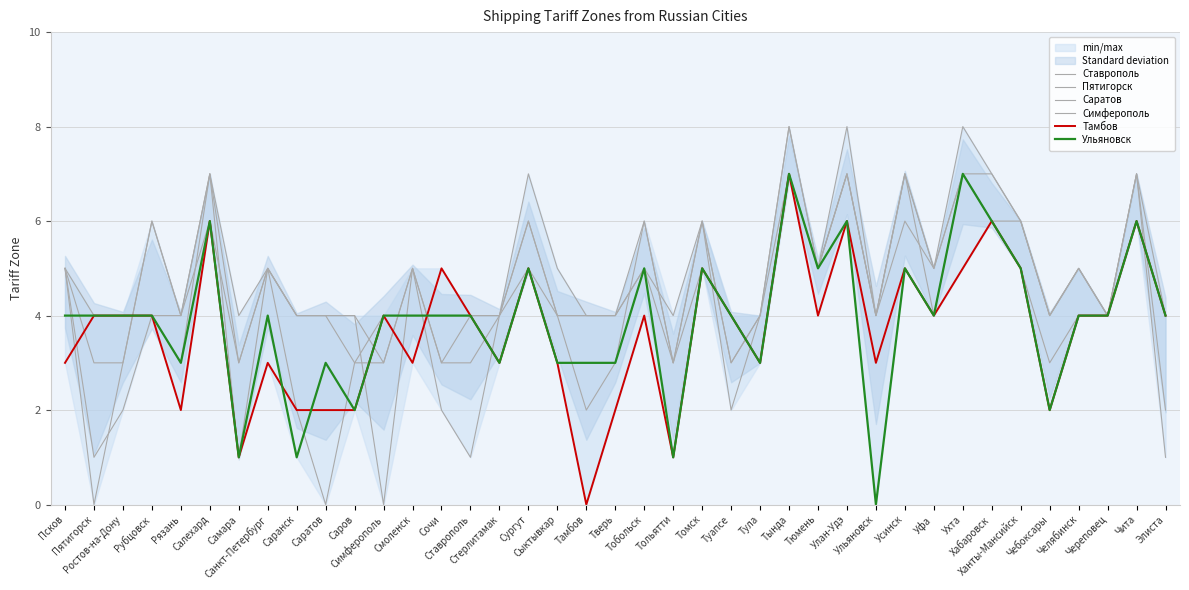

Reading left to right, transcribe all the data shown in this chart.

Ставрополь: 5	1	2	4	4	7	4	5	4	4	3	3	5	3	4	4	6	4	4	4	6	3	6	3	4	8	5	7	4	6	5	8	7	6	4	5	4	7	1
Пятигорск: 5	0	3	6	4	7	3	5	4	4	4	3	5	2	1	4	6	4	4	4	5	3	6	2	4	7	5	7	4	7	5	7	6	6	4	5	4	7	2
Саратов: 5	4	4	4	3	7	1	5	2	0	3	4	4	4	4	4	5	4	2	3	6	3	5	4	3	7	5	8	4	7	4	7	6	5	3	4	4	6	4
Симферополь: 5	3	3	6	4	6	3	5	4	4	4	0	5	3	3	4	7	5	4	4	5	4	6	3	4	8	5	7	4	7	5	7	7	6	4	5	4	7	4
Тамбов: 3	4	4	4	2	6	1	3	2	2	2	4	3	5	4	3	5	3	0	2	4	1	5	4	3	7	4	6	3	5	4	5	6	5	2	4	4	6	4
Ульяновск: 4	4	4	4	3	6	1	4	1	3	2	4	4	4	4	3	5	3	3	3	5	1	5	4	3	7	5	6	0	5	4	7	6	5	2	4	4	6	4